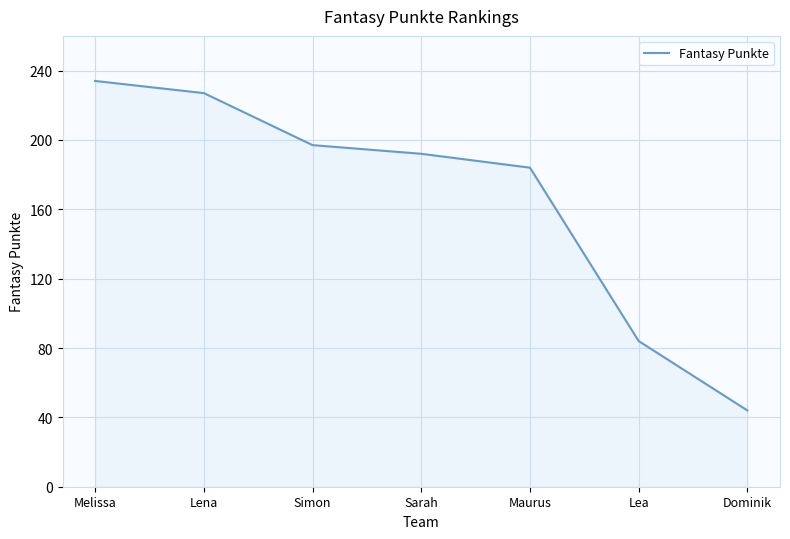

What is the sum of all values?

1162